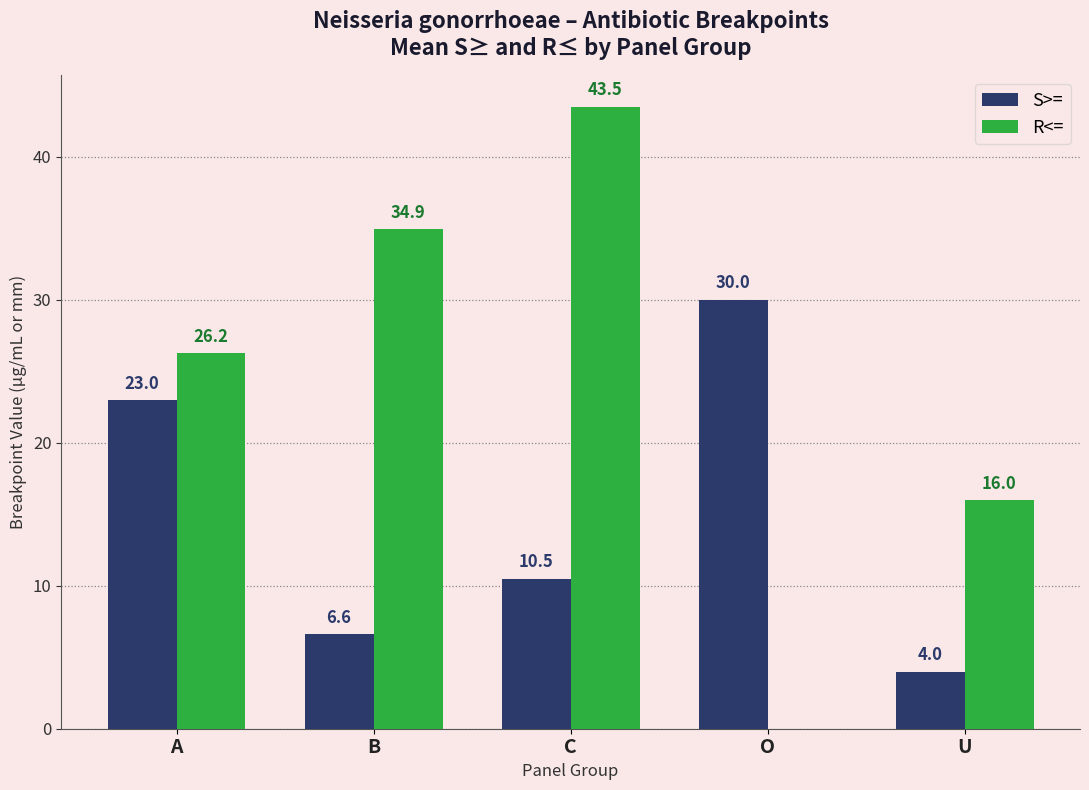

At which label is R<= closest to 21?

U